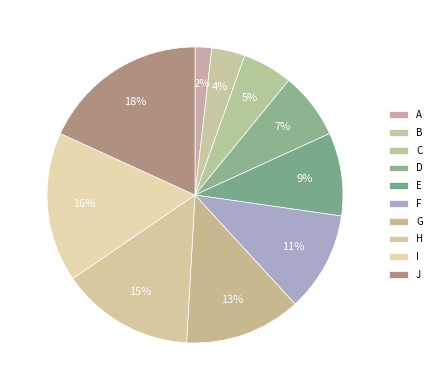

What percentage is the I slice, to the nearest percent?

16%